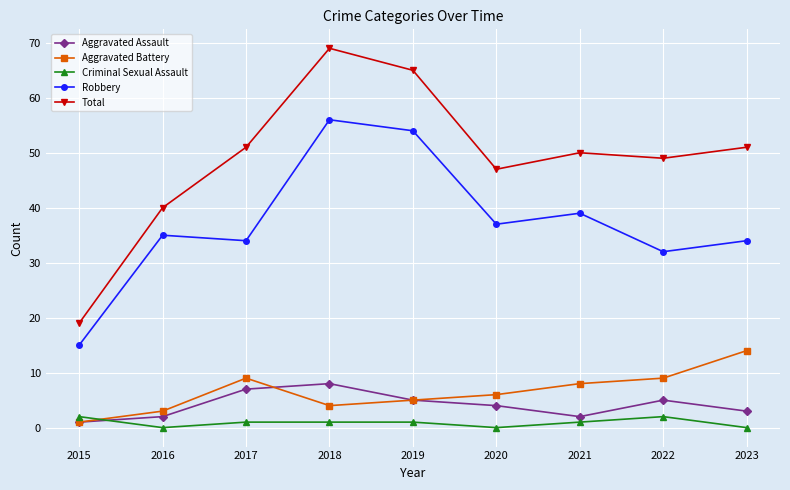

What is the difference between the second highest and second lowest values in the Criminal Sexual Assault series?

2